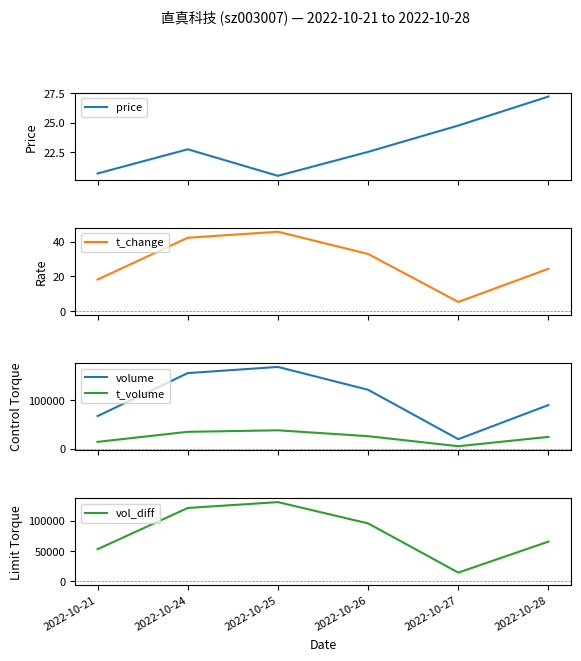

The value of t_change at 2022-10-24 is 42.2. True or false?

True